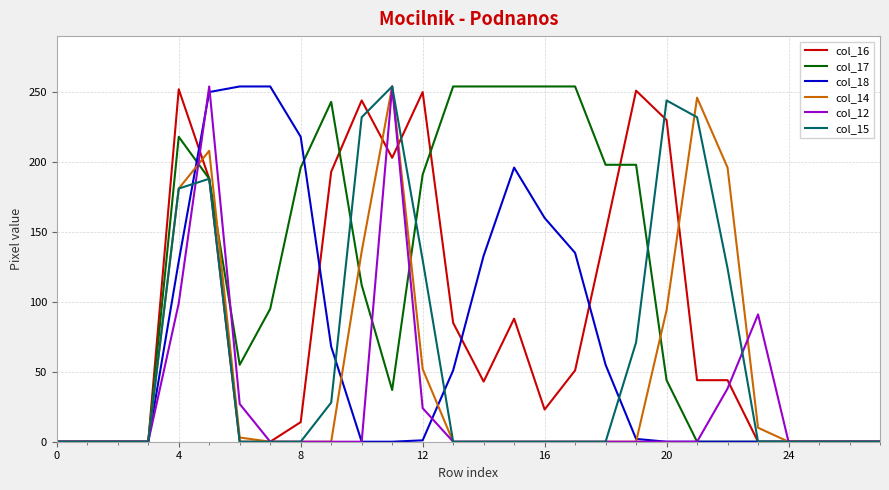

Which series has the largest total across all categories?

col_17